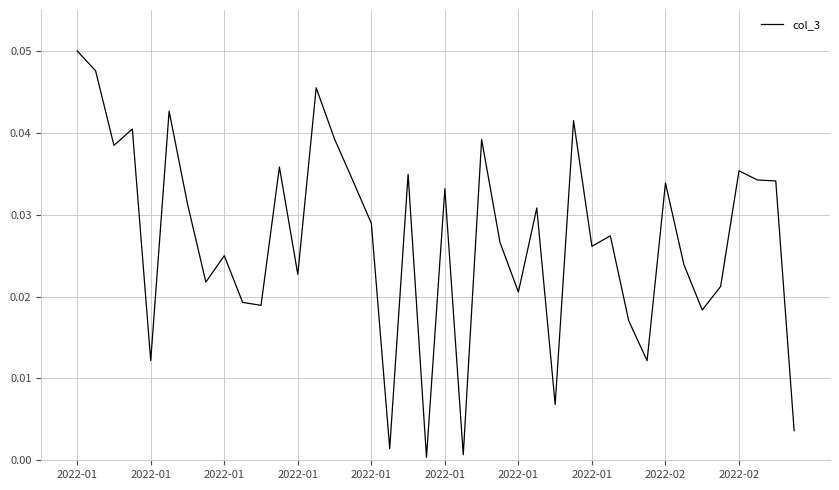

Does the chart display data point markers on the line(s)?

No